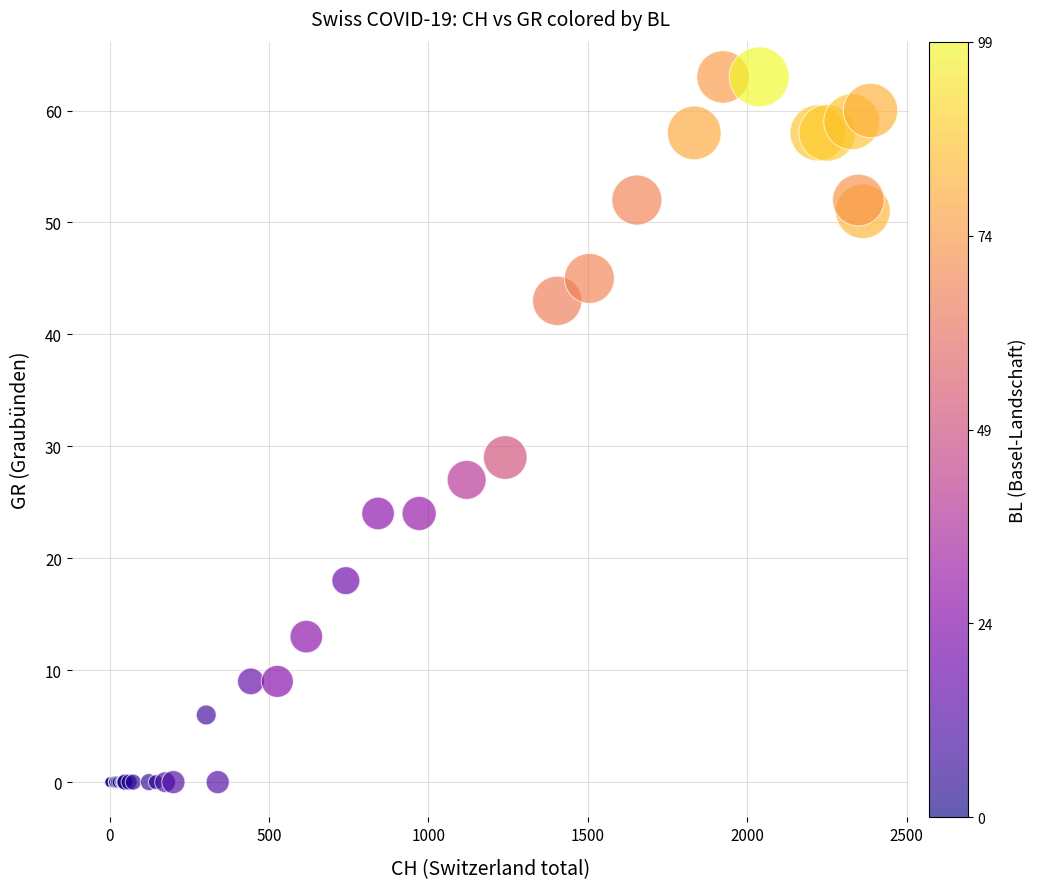

What Y value in the scatter plot is closest to 31?

29